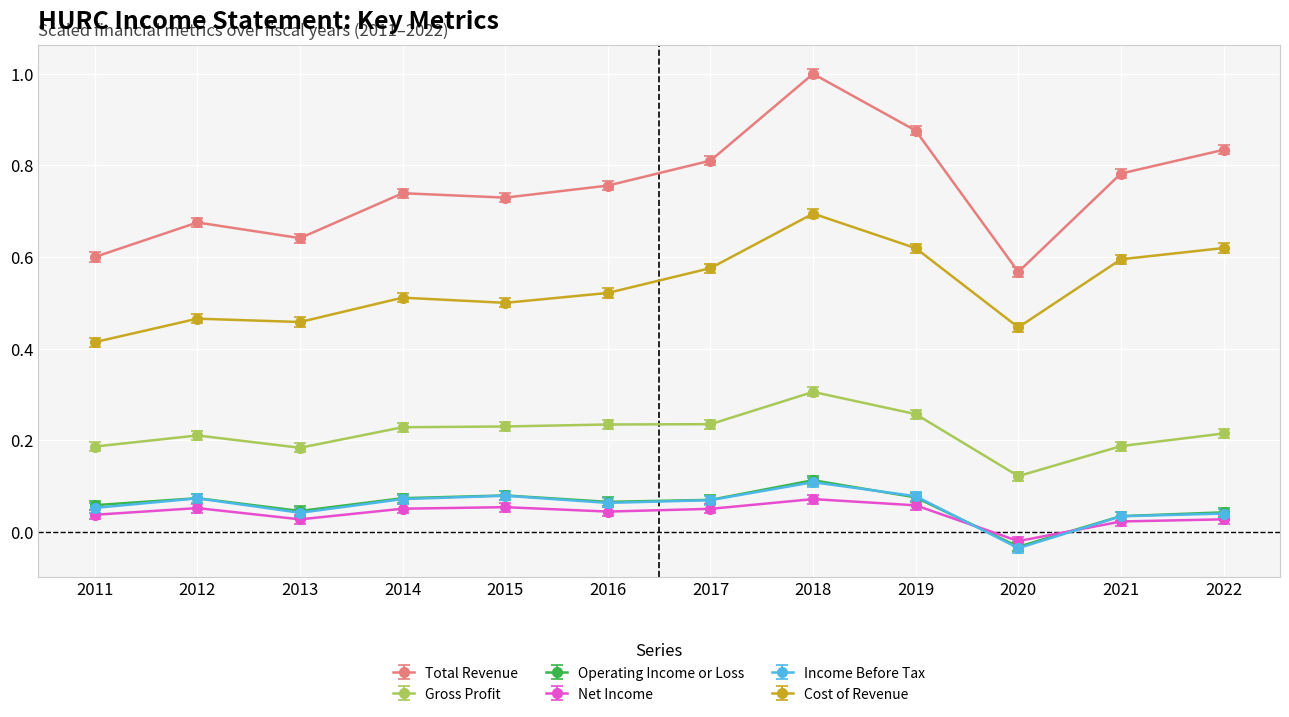

True or false: Gross Profit and Total Revenue intersect in this chart.

False